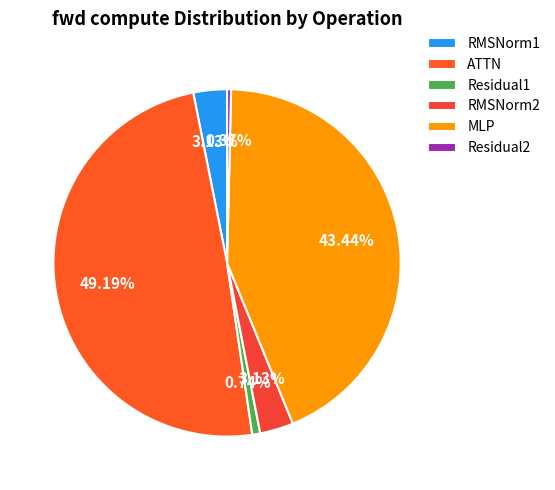

Which category has the smallest portion of the pie?

Residual2